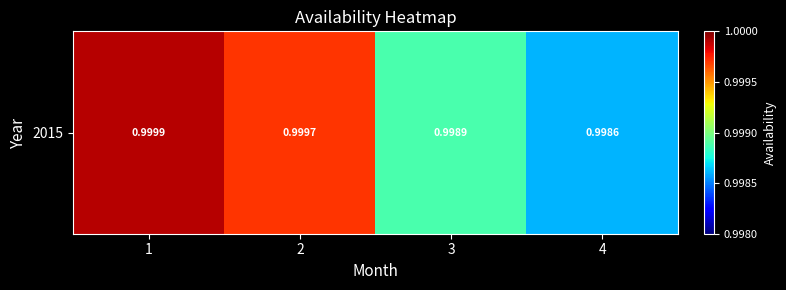

Between 2 and 3, which is larger?

2